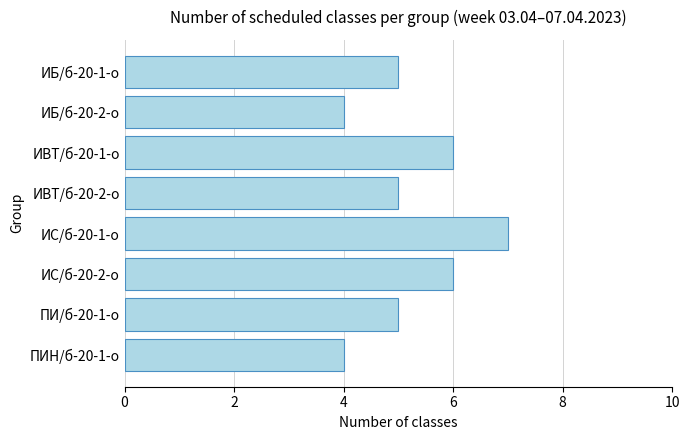

What is the difference between the maximum and second lowest values?

3